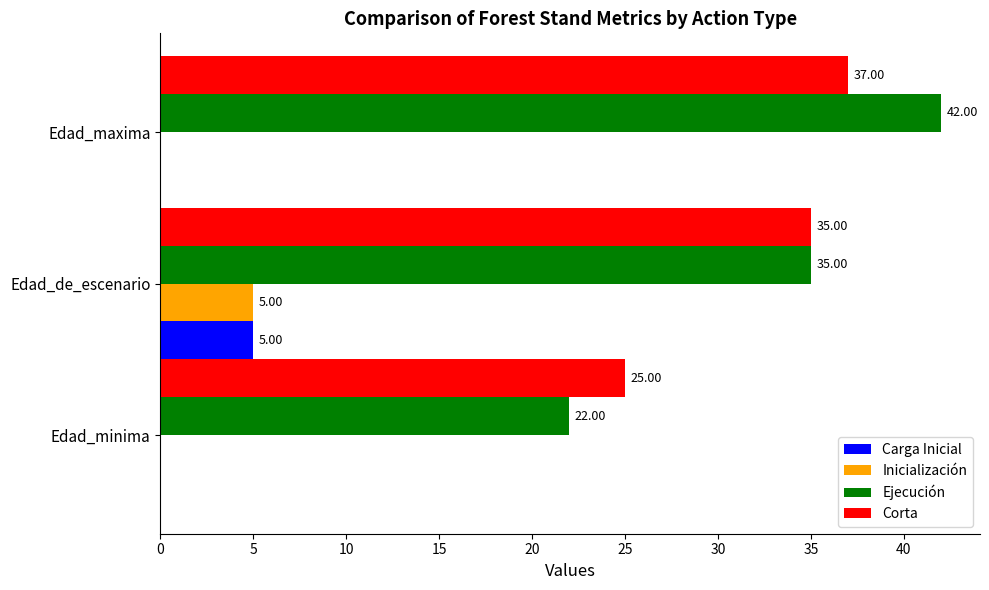

Between Edad_minima and Edad_maxima, which series saw the biggest shift?

Ejecución